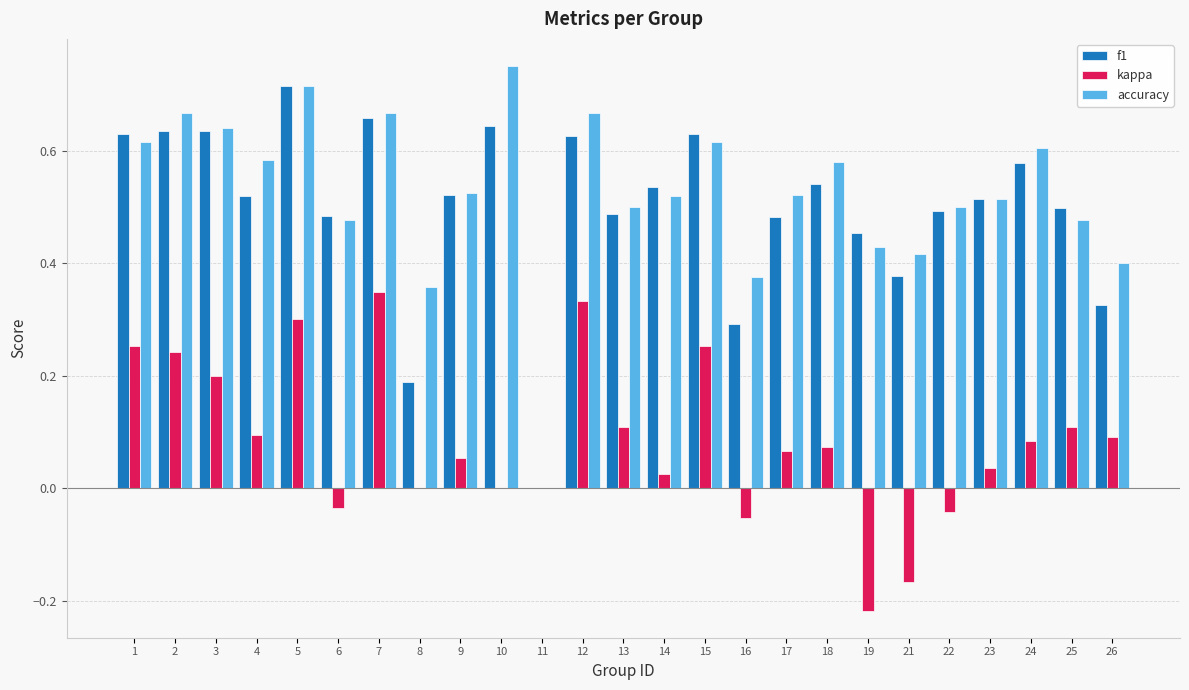

How many data points in accuracy are above 0?

24